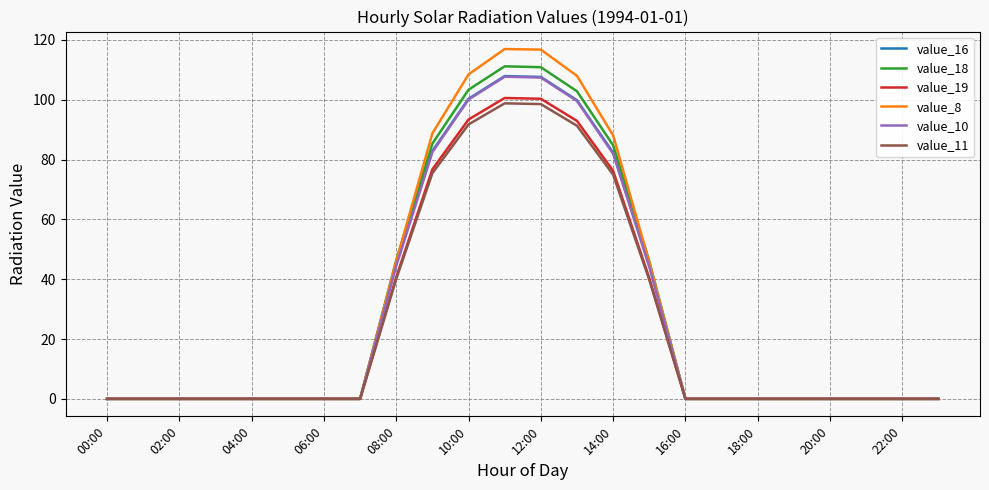

What are all the series names shown in the legend?

value_16, value_18, value_19, value_8, value_10, value_11